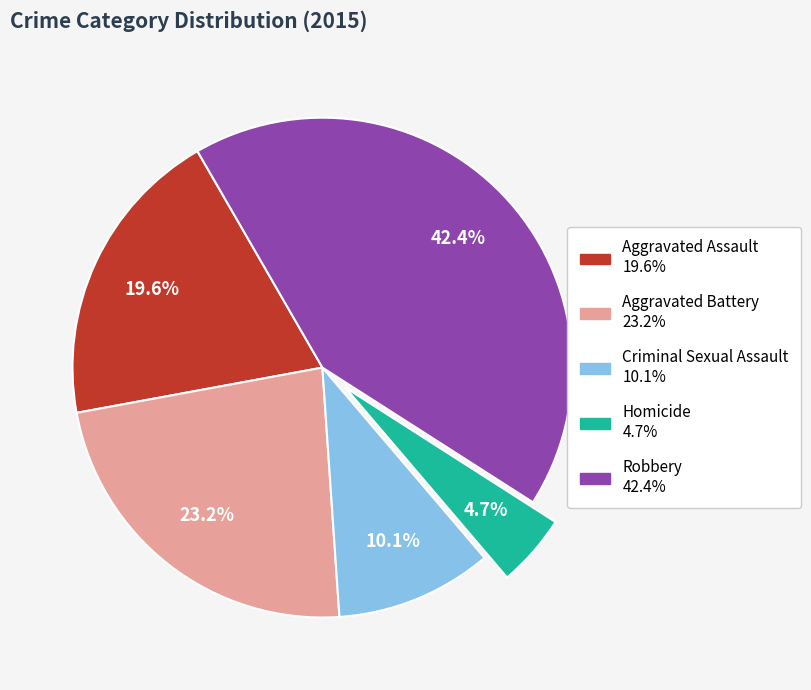

Between Homicide and Criminal Sexual Assault, which is larger?

Criminal Sexual Assault